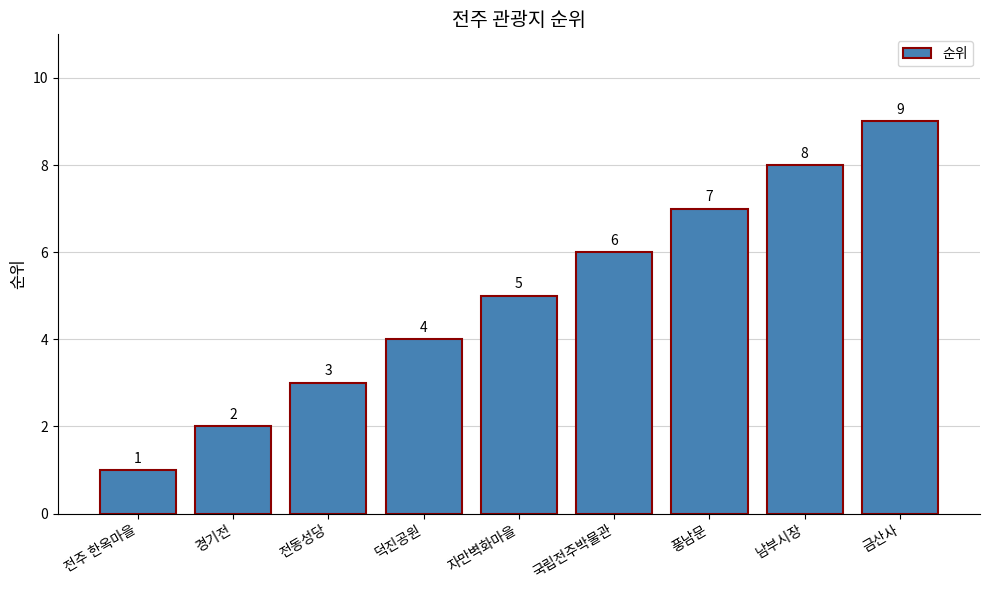

Where is the data nearest to the value 5?

자만벽화마을